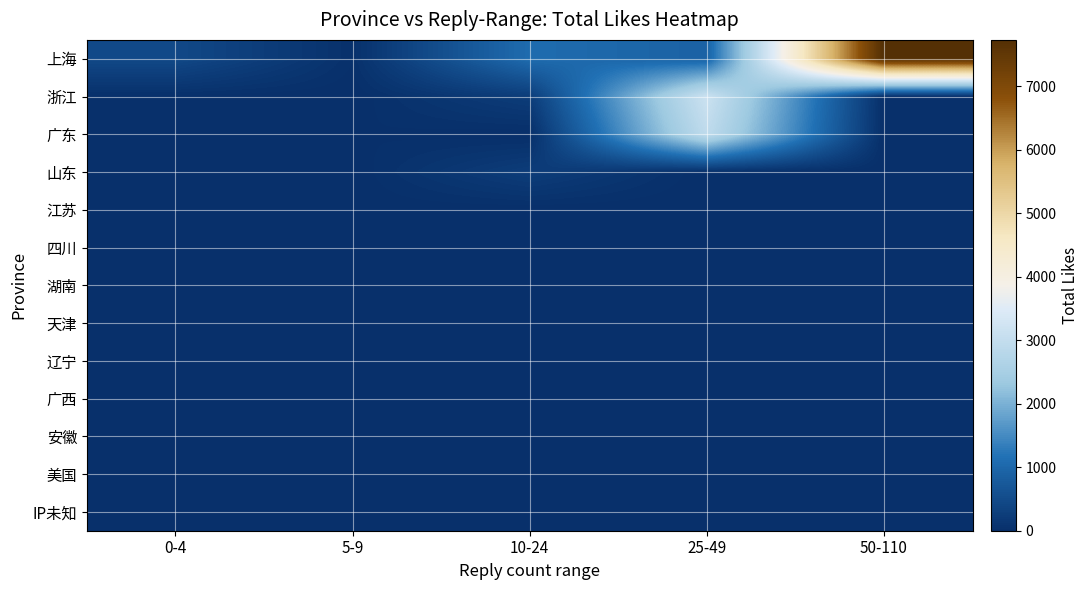

Rank the series at 25-49 from highest to lowest value.

浙江, 广东, 上海, 辽宁, 山东, 江苏, 四川, 湖南, 天津, 广西, 安徽, 美国, IP未知